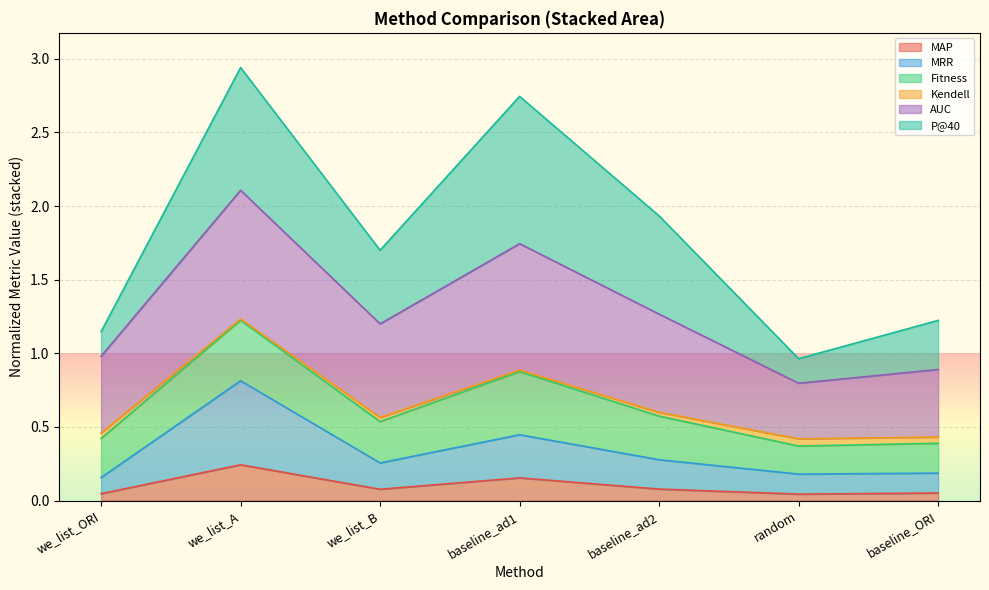

Is the value of MRR at we_list_A greater than the value of MAP at we_list_ORI?

Yes